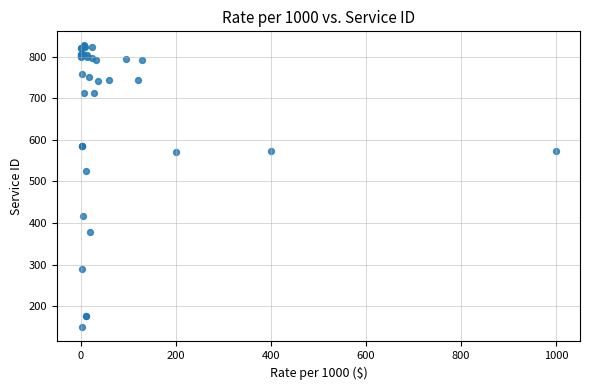

What Y value in the scatter plot is closest to 488?

526